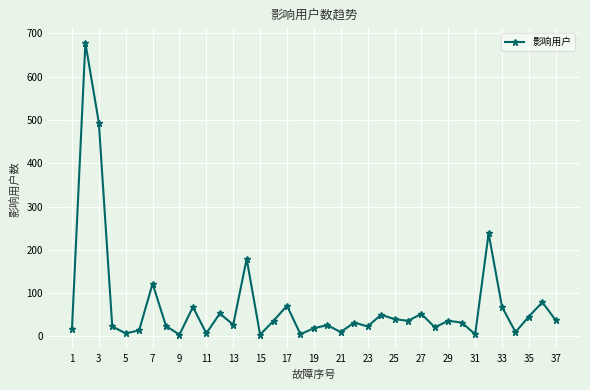

What is the average value?

73